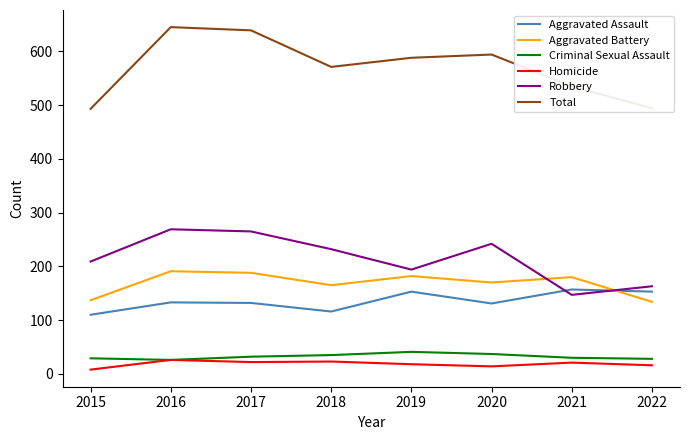

True or false: Homicide and Aggravated Battery cross at least once.

False